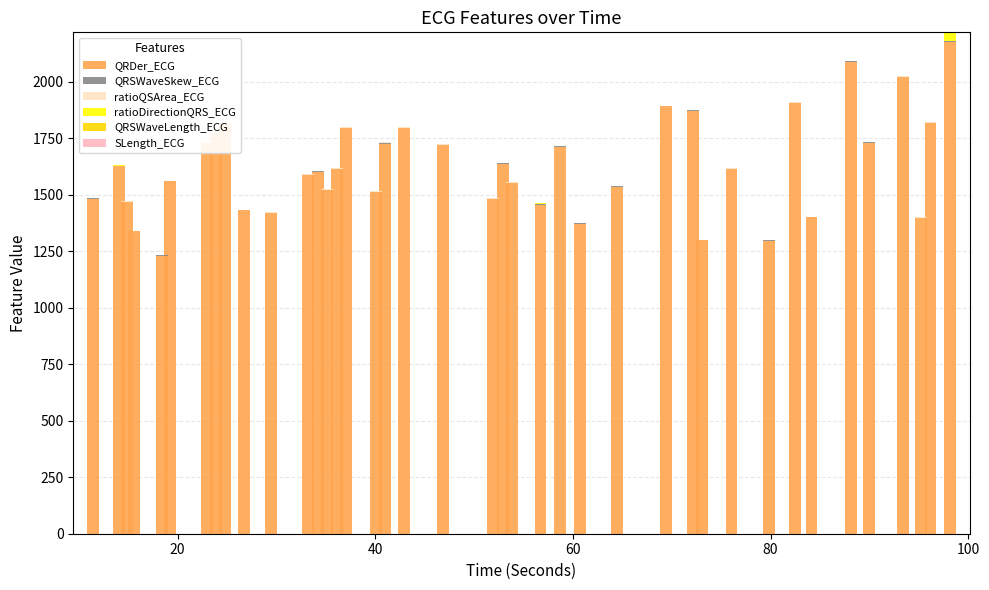

Count the QRSWaveLength_ECG values in the range 0 to 1.

40